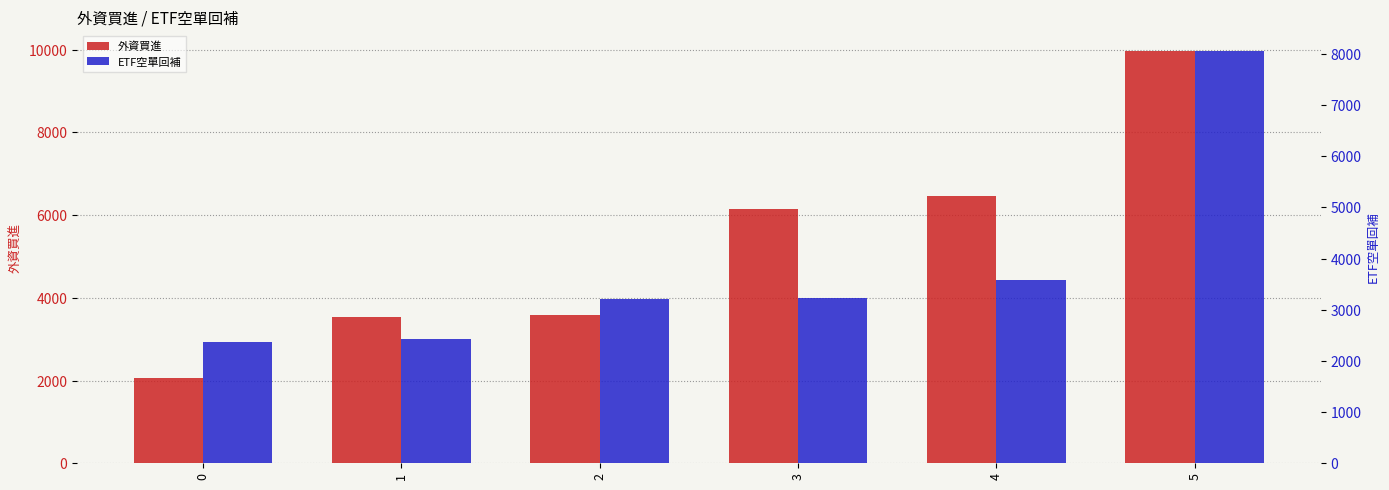

Which series has the widest spread of values?

外資買進